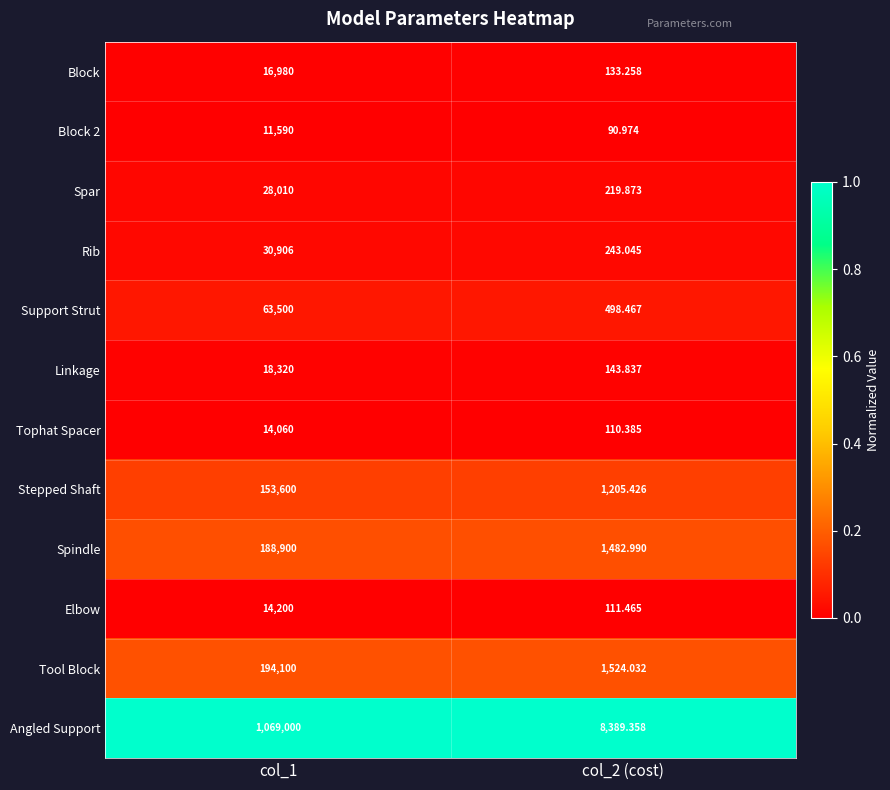

At which category is the sum across all series the highest?

col_1